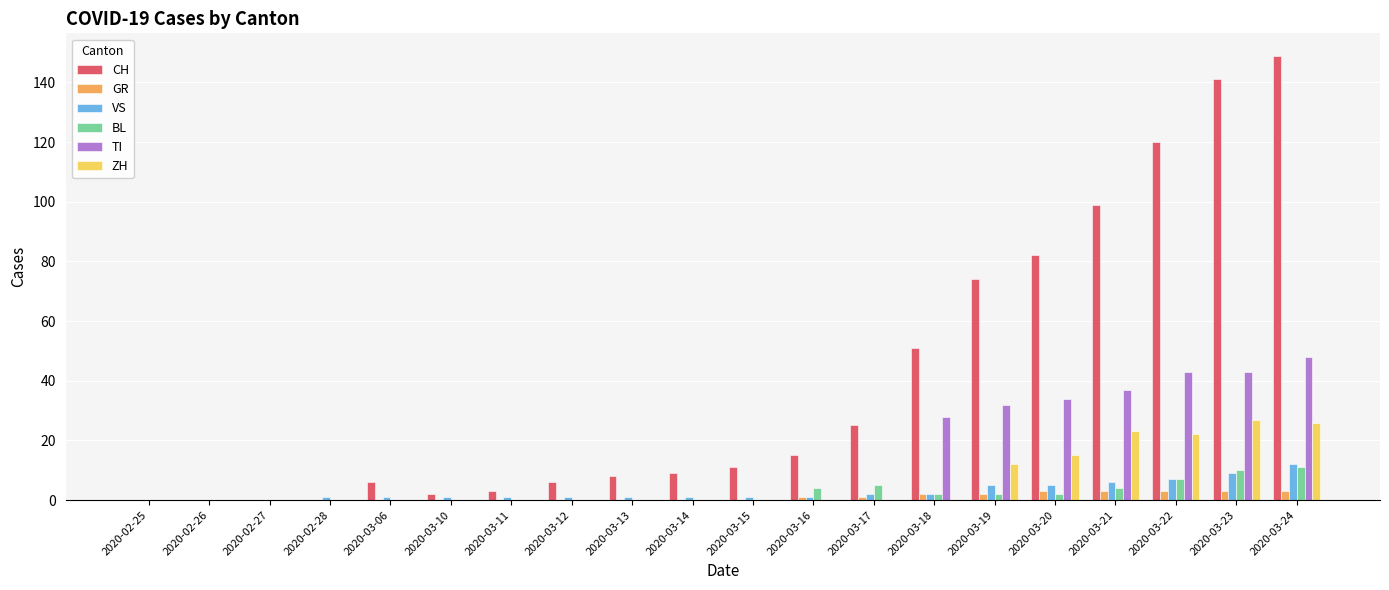

Which series has the largest total across all categories?

CH